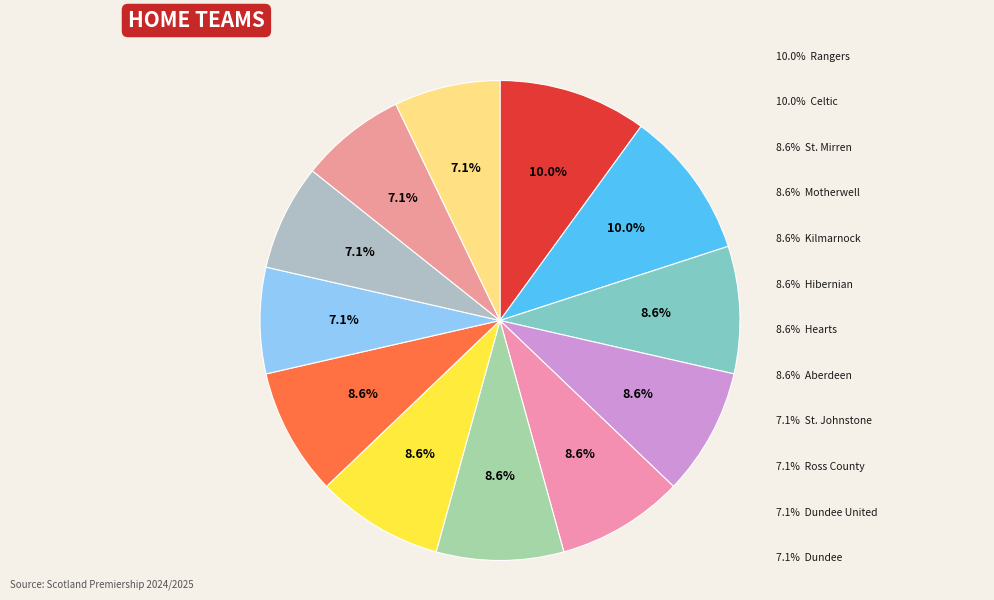

Which has a higher value, Rangers or Aberdeen?

Rangers